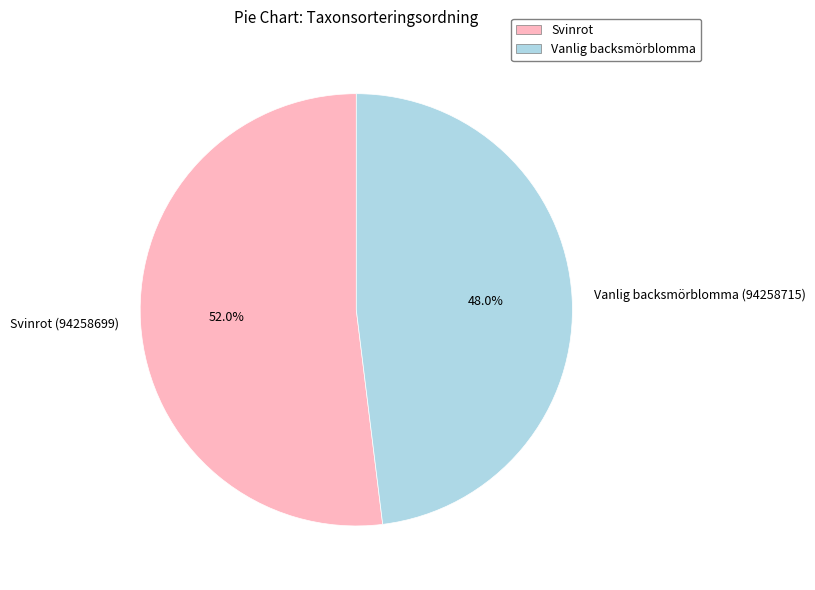

To the nearest percent, what is the difference between the largest and smallest slice percentages?

4%